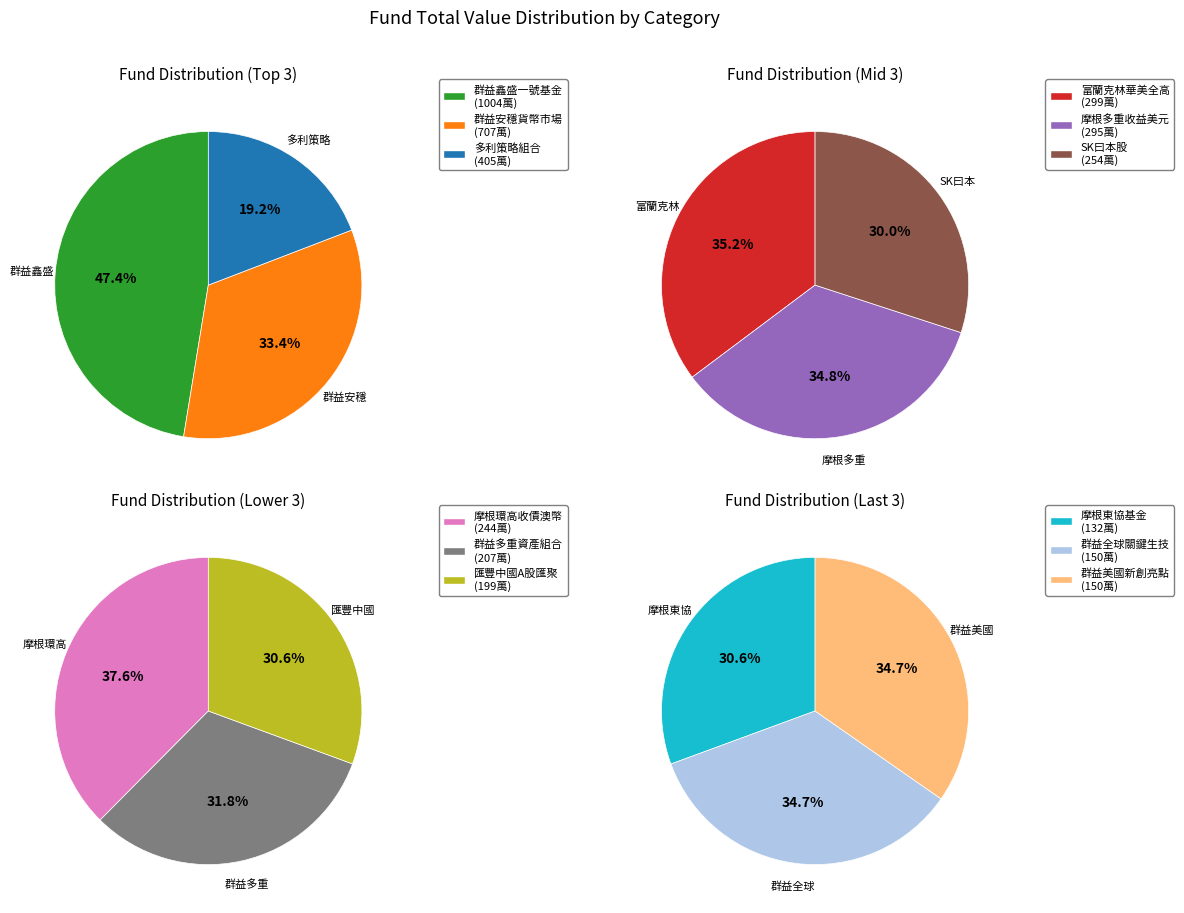

Rank the categories by value from highest to lowest.

群益鑫盛一號基金, 群益安穩貨幣市場, 多利策略組合, 富蘭克林華美全高, 摩根多重收益美元, SK曰本股, 摩根環高收債澳幣, 群益多重資產組合基金, 匯豐中國A股匯聚, 群益全球關鍵生技基金, 群益美國新創亮點基金, 摩根東協基金